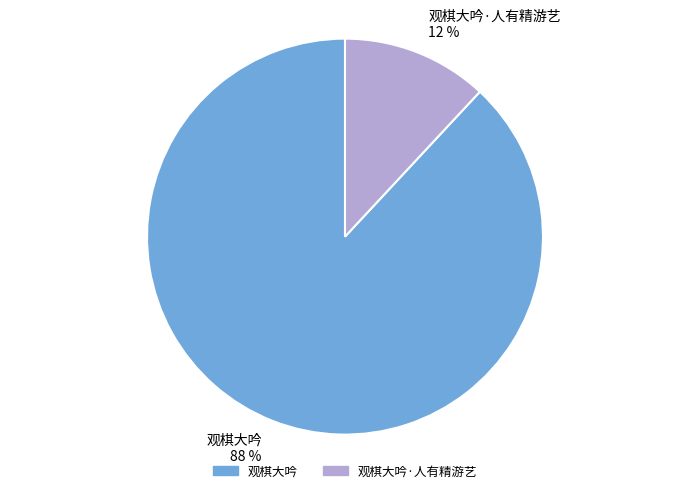

To the nearest percent, what is the difference between the 观棋大吟 and 观棋大吟·人有精游艺 slice percentages?

76%